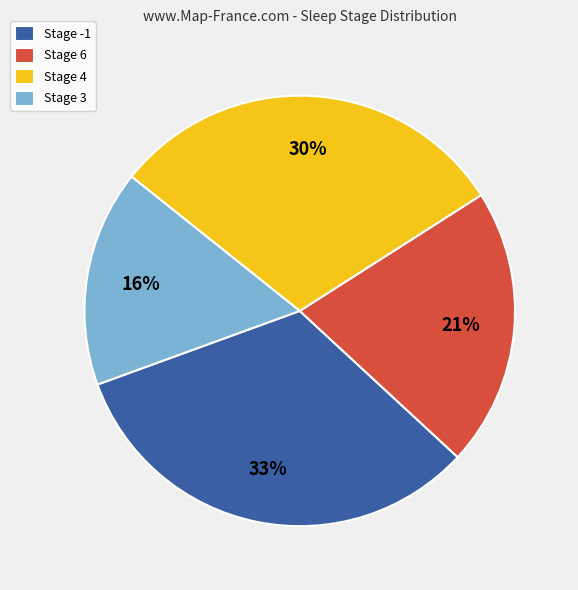

The Stage 6 slice represents 1% of the pie. True or false?

False